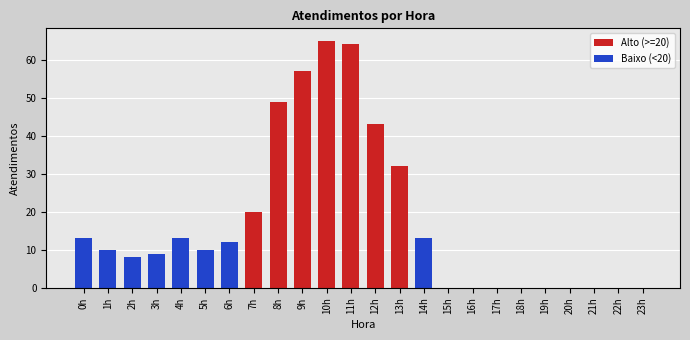

True or false: Alto (>=20) has a value of 0 at 5h.

True